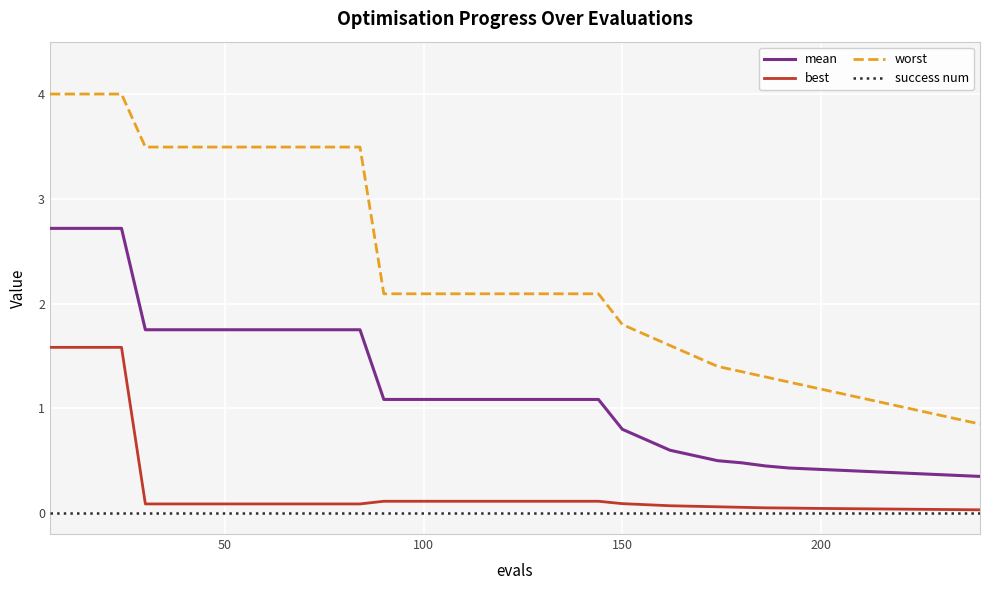

List the series in order of their peak value, lowest first.

success num, best, mean, worst